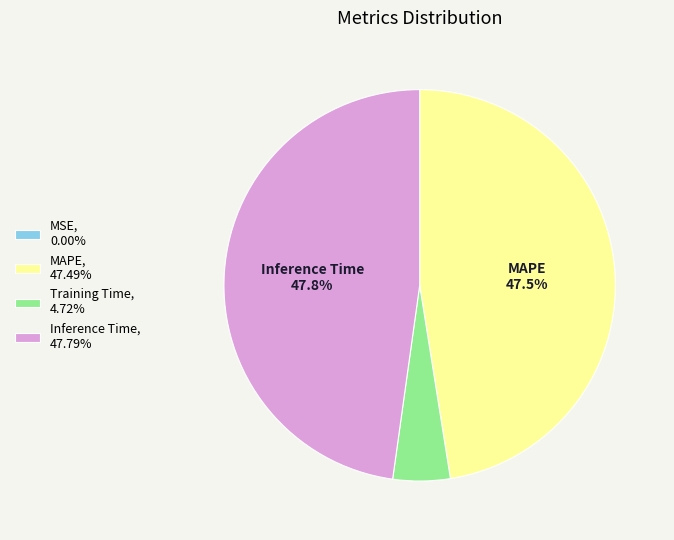

Is the sum of MAPE, 47.49% and Inference Time, 47.79% greater than half?

Yes